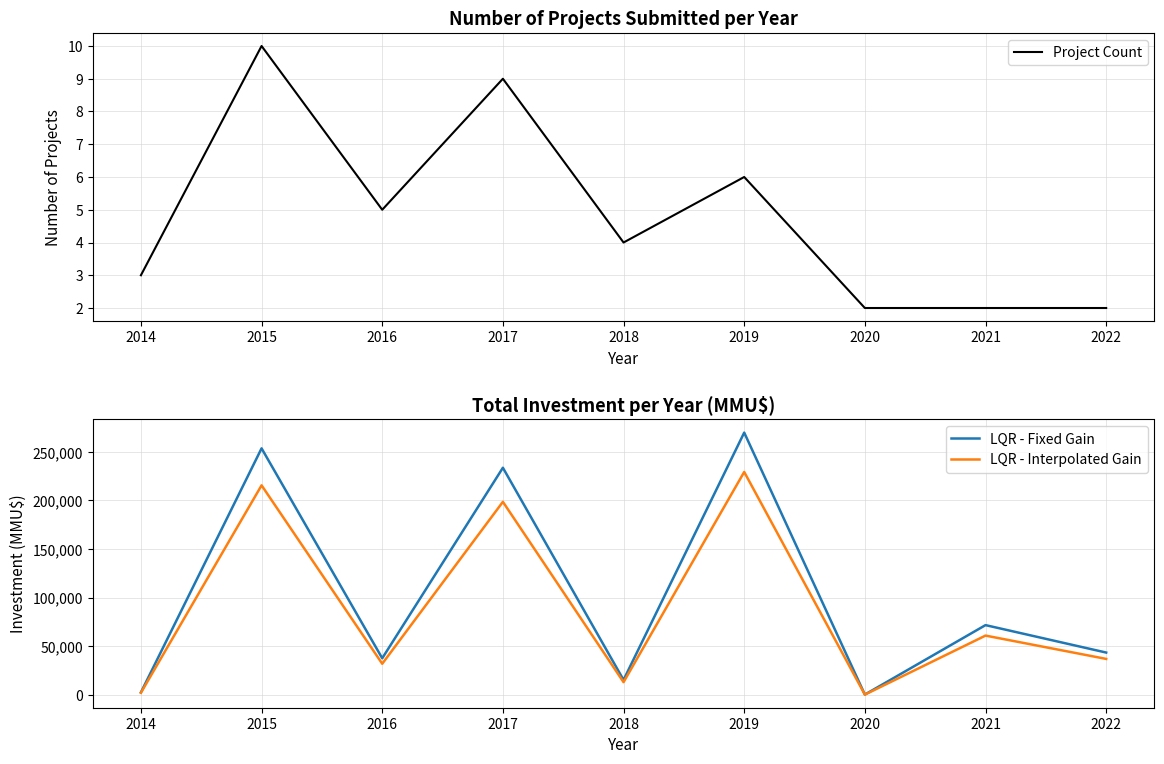

Between 2017 and 2015, which is larger?

2015